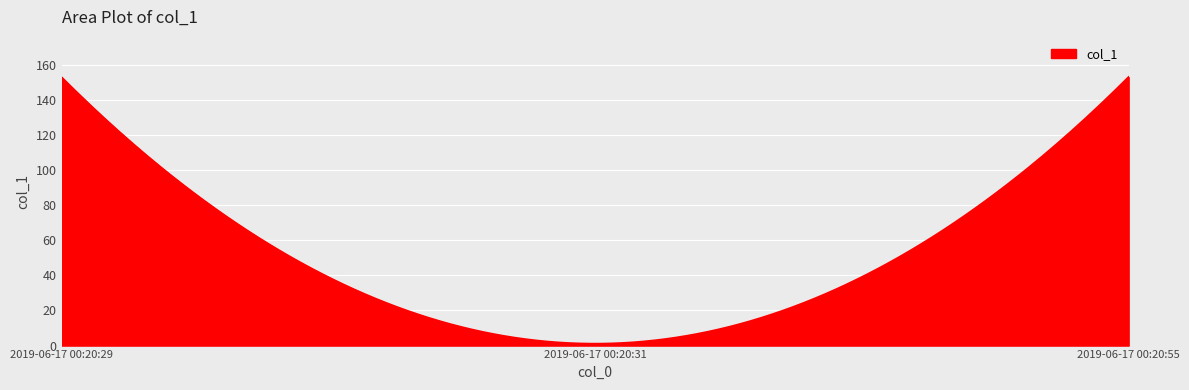

Count the number of categories in the chart.

300